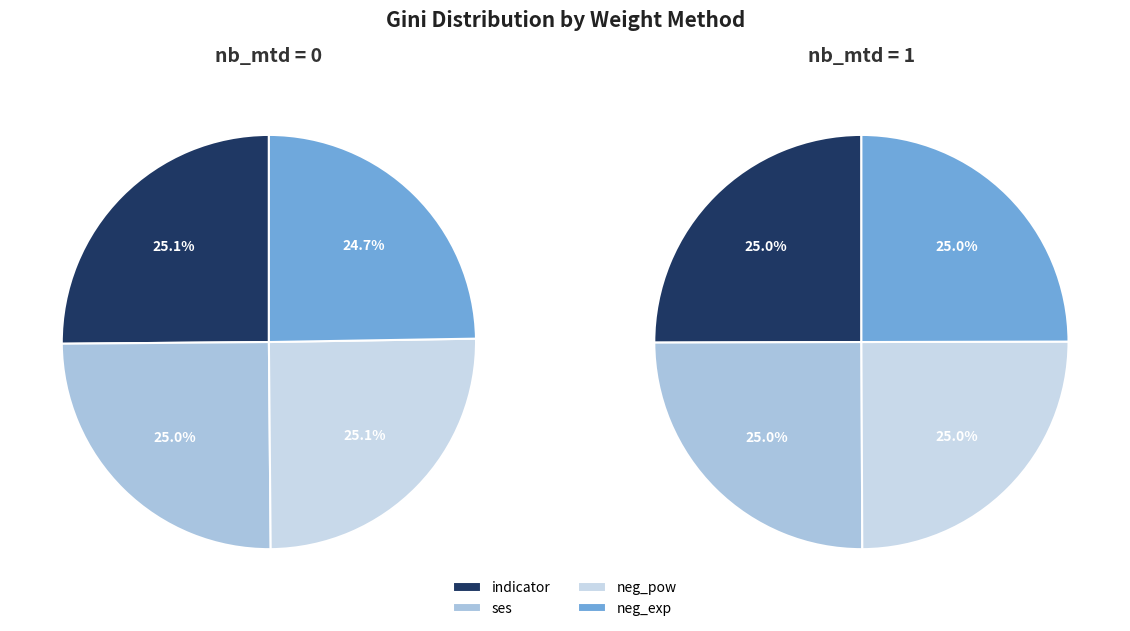

To the nearest percent, what portion does ses represent?

25%